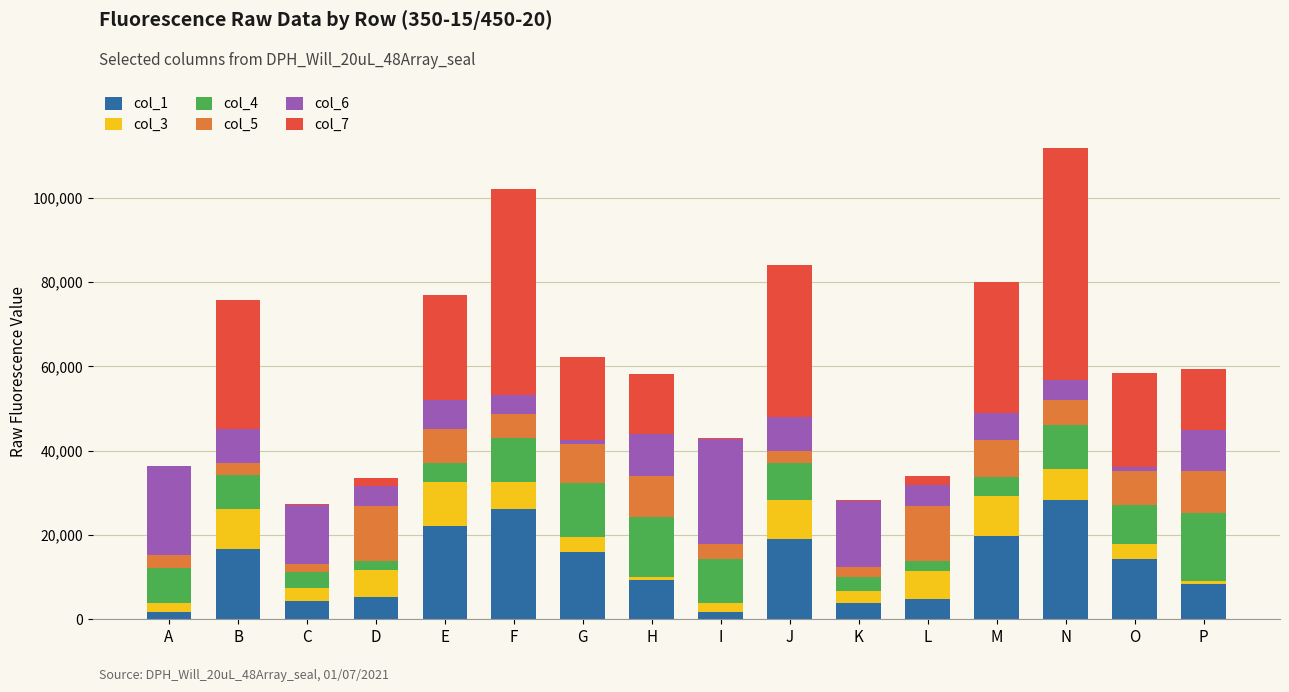

What are all the series names shown in the legend?

col_1, col_3, col_4, col_5, col_6, col_7